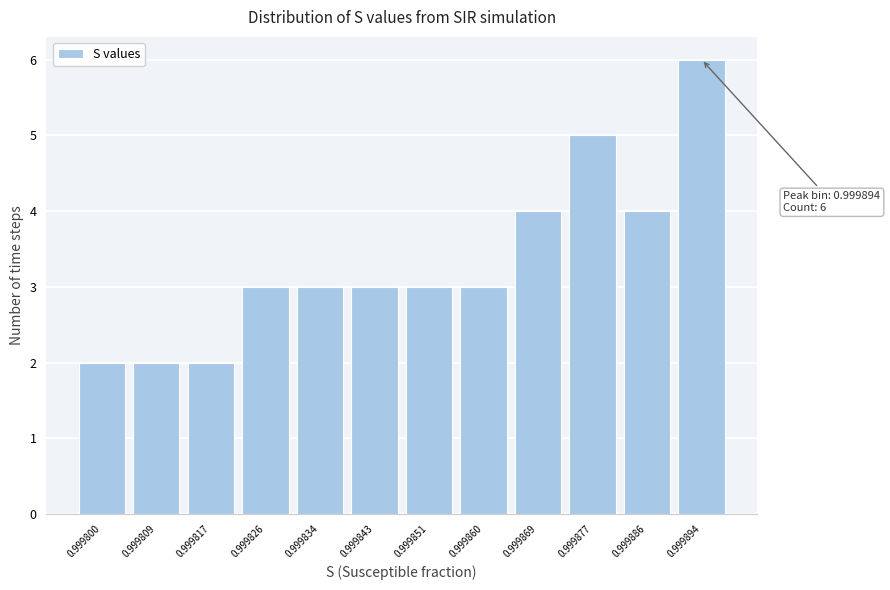

Reading left to right, list all the values displayed in this chart.

0.999800=2	0.999809=2	0.999817=2	0.999826=3	0.999834=3	0.999843=3	0.999851=3	0.999860=3	0.999869=4	0.999877=5	0.999886=4	0.999894=6